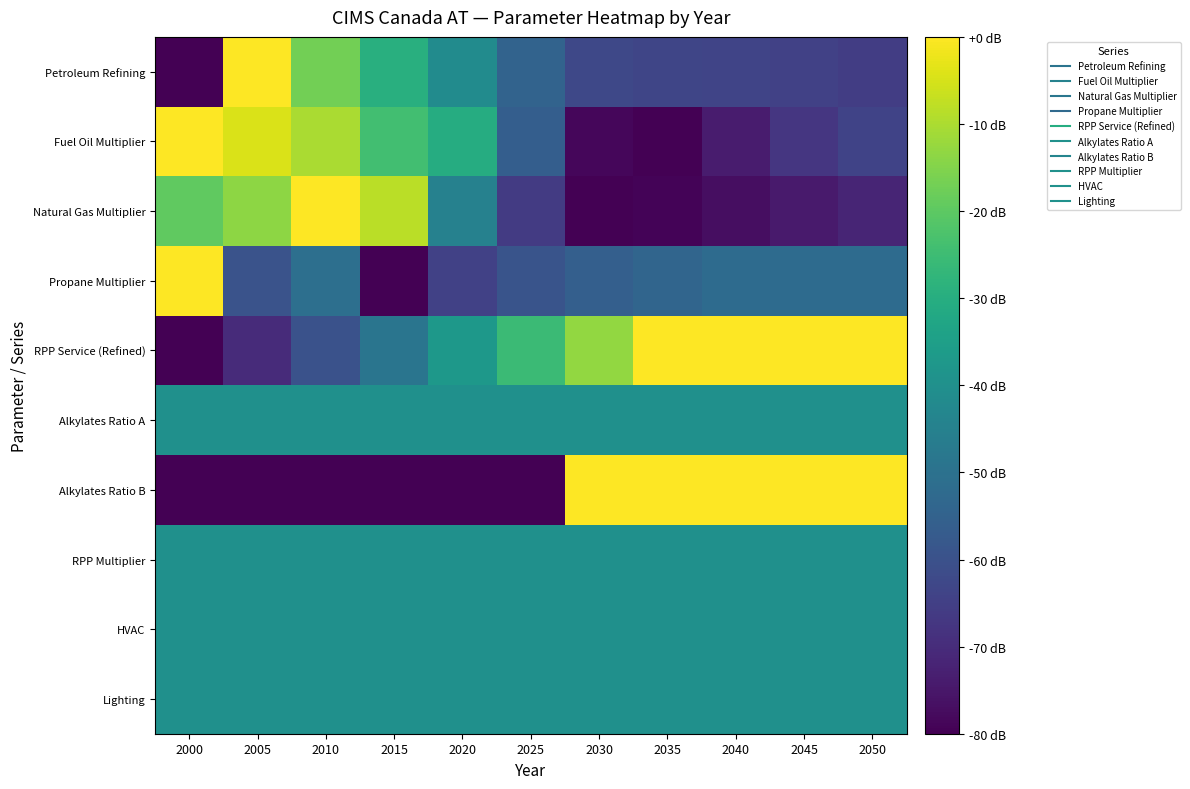

Reading left to right, list all the values displayed in this chart.

Petroleum Refining: 2000=0.0	2005=1.0	2010=0.8	2015=0.6	2020=0.5	2025=0.3	2030=0.2	2035=0.2	2040=0.2	2045=0.2	2050=0.2
Fuel Oil Multiplier: 2000=1.0	2005=0.9	2010=0.9	2015=0.7	2020=0.6	2025=0.3	2030=0.0	2035=0.0	2040=0.1	2045=0.2	2050=0.2
Natural Gas Multiplier: 2000=0.8	2005=0.8	2010=1.0	2015=0.9	2020=0.4	2025=0.2	2030=0.0	2035=0.0	2040=0.0	2045=0.1	2050=0.1
Propane Multiplier: 2000=1.0	2005=0.3	2010=0.4	2015=0.0	2020=0.2	2025=0.3	2030=0.3	2035=0.3	2040=0.3	2045=0.3	2050=0.3
RPP Service (Refined): 2000=0.0	2005=0.1	2010=0.3	2015=0.4	2020=0.5	2025=0.7	2030=0.8	2035=1.0	2040=1.0	2045=1.0	2050=1.0
Alkylates Ratio A: 2000=0.5	2005=0.5	2010=0.5	2015=0.5	2020=0.5	2025=0.5	2030=0.5	2035=0.5	2040=0.5	2045=0.5	2050=0.5
Alkylates Ratio B: 2000=0.0	2005=0.0	2010=0.0	2015=0.0	2020=0.0	2025=0.0	2030=1.0	2035=1.0	2040=1.0	2045=1.0	2050=1.0
RPP Multiplier: 2000=0.5	2005=0.5	2010=0.5	2015=0.5	2020=0.5	2025=0.5	2030=0.5	2035=0.5	2040=0.5	2045=0.5	2050=0.5
HVAC: 2000=0.5	2005=0.5	2010=0.5	2015=0.5	2020=0.5	2025=0.5	2030=0.5	2035=0.5	2040=0.5	2045=0.5	2050=0.5
Lighting: 2000=0.5	2005=0.5	2010=0.5	2015=0.5	2020=0.5	2025=0.5	2030=0.5	2035=0.5	2040=0.5	2045=0.5	2050=0.5